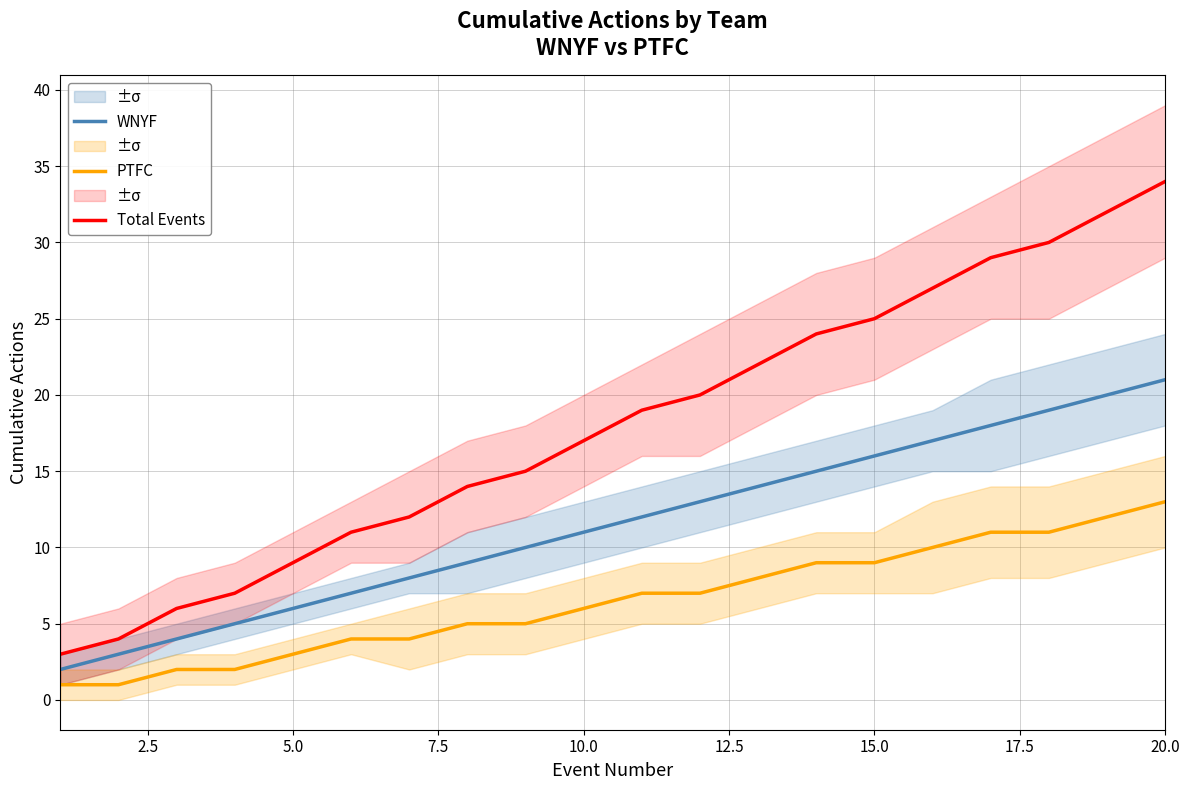

True or false: Total Events and PTFC cross at least once.

False